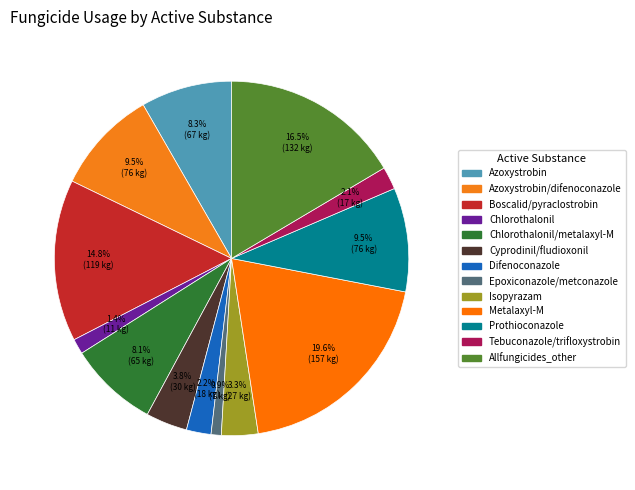

Is there any slice that represents more than half of the pie?

No